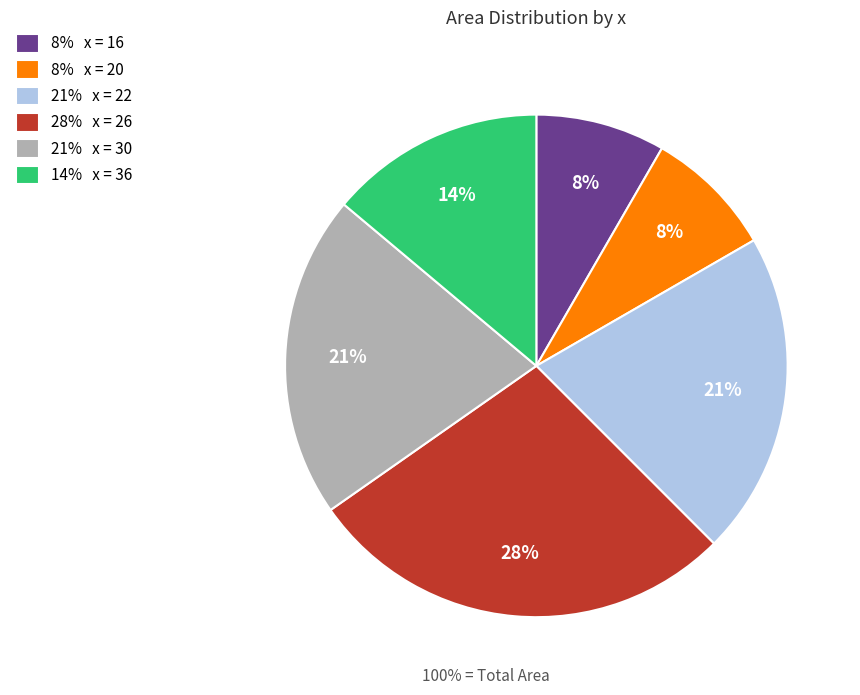

Which slice is the largest?

28% x = 26